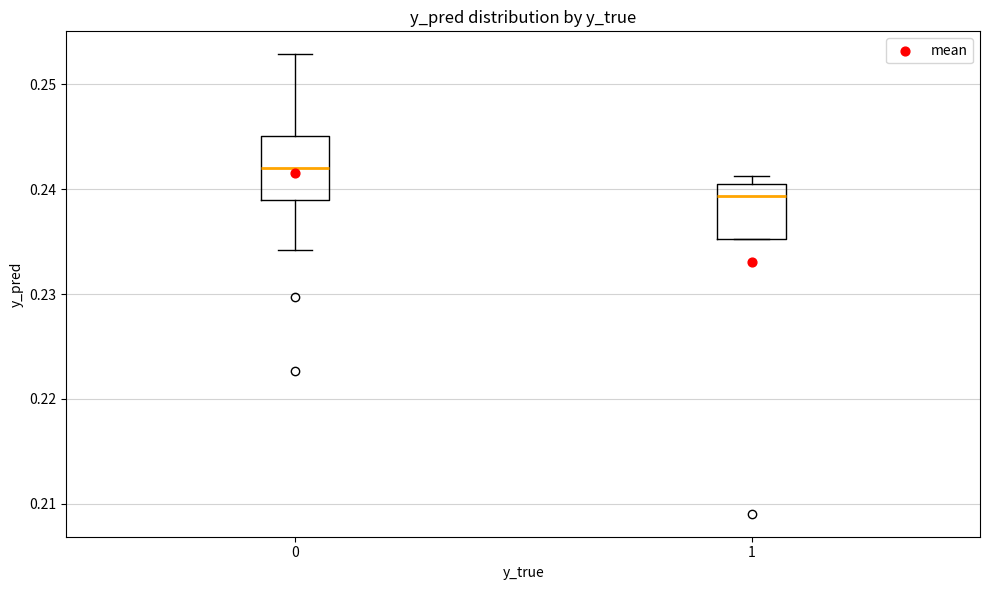

Reading left to right, read every box against the y-axis: the position of its median line, the range the box covers, and the ends of its whiskers. The values are not printed on the chart, so give them approximately, as read against the axis.

0: median 0.242, box 0.239 to 0.245, whiskers 0.234 to 0.253
1: median 0.239, box 0.235 to 0.240, whiskers 0.235 to 0.241